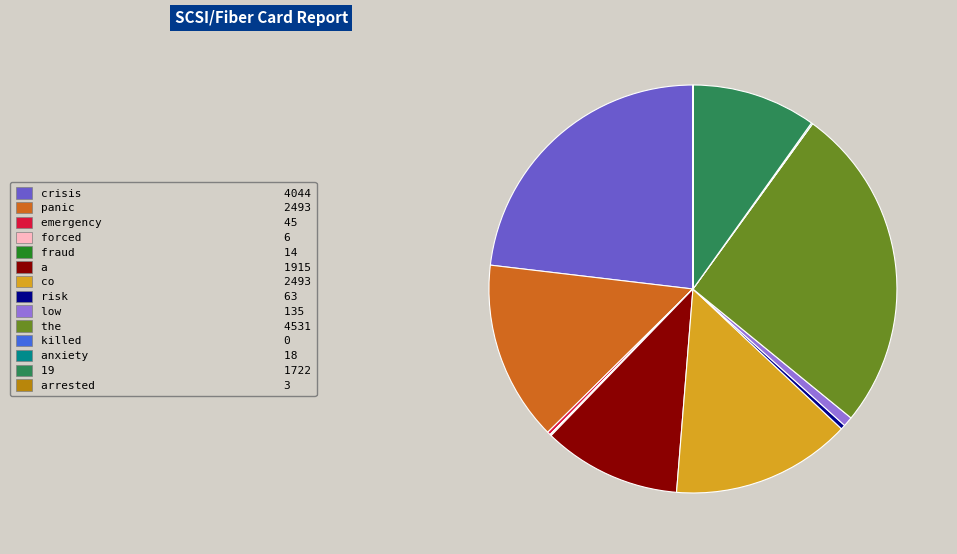

Between low 135 and panic 2493, which is larger?

panic 2493